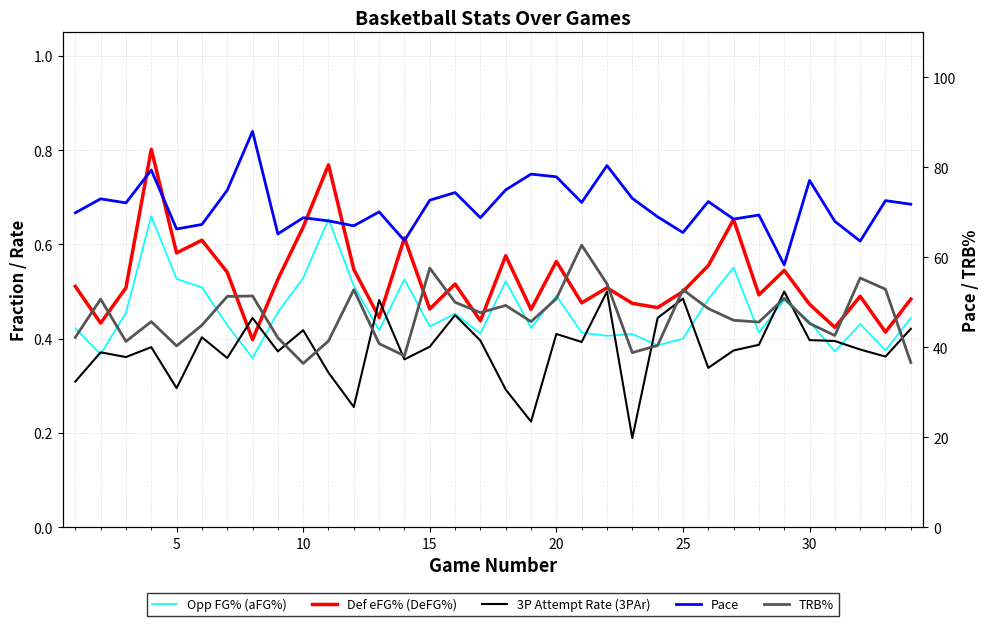

Does the chart display data point markers on the line(s)?

No